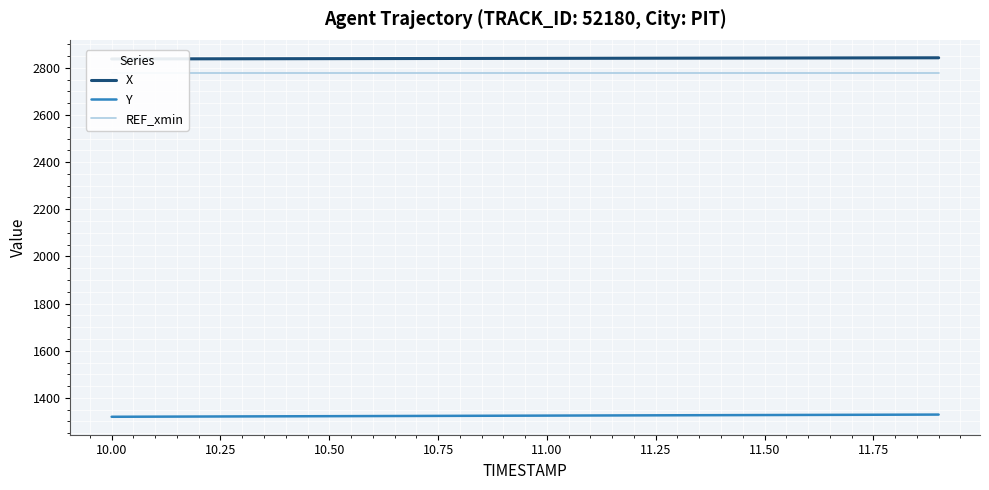

The value of Y at 11.00 is 1324.9. True or false?

True